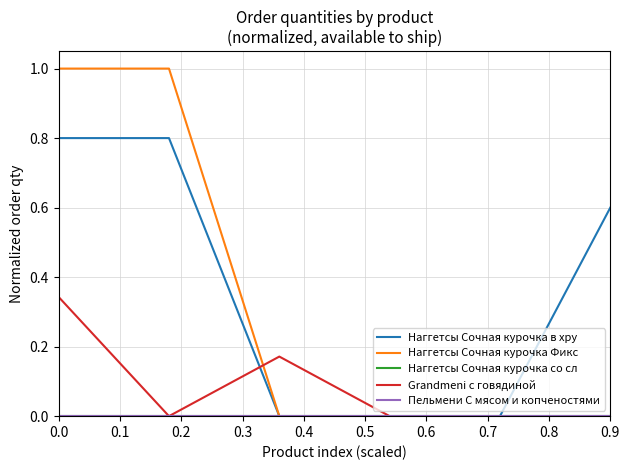

Is this an area chart (filled region under the line)?

No